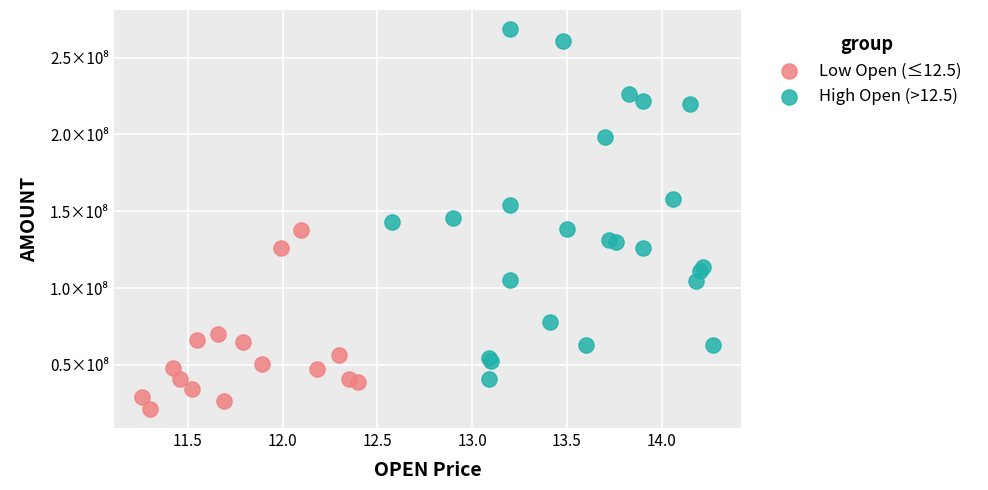

What are all the series names shown in the legend?

Low Open (≤12.5), High Open (>12.5)